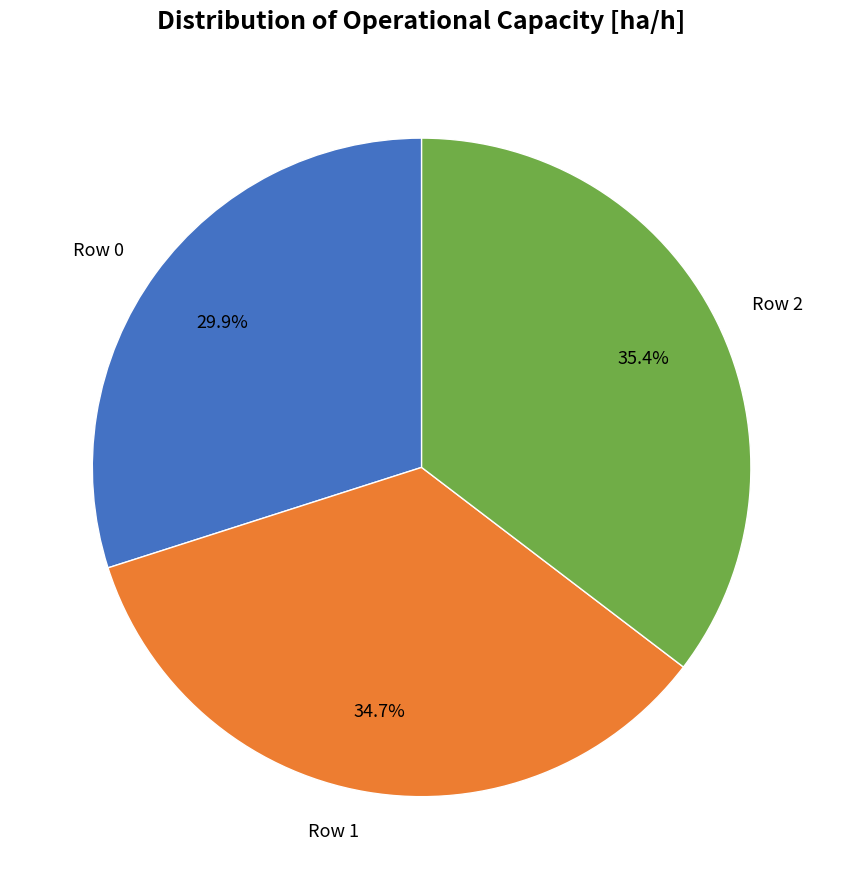

To the nearest percent, what is the combined percentage of Row 1 and Row 2?

70%